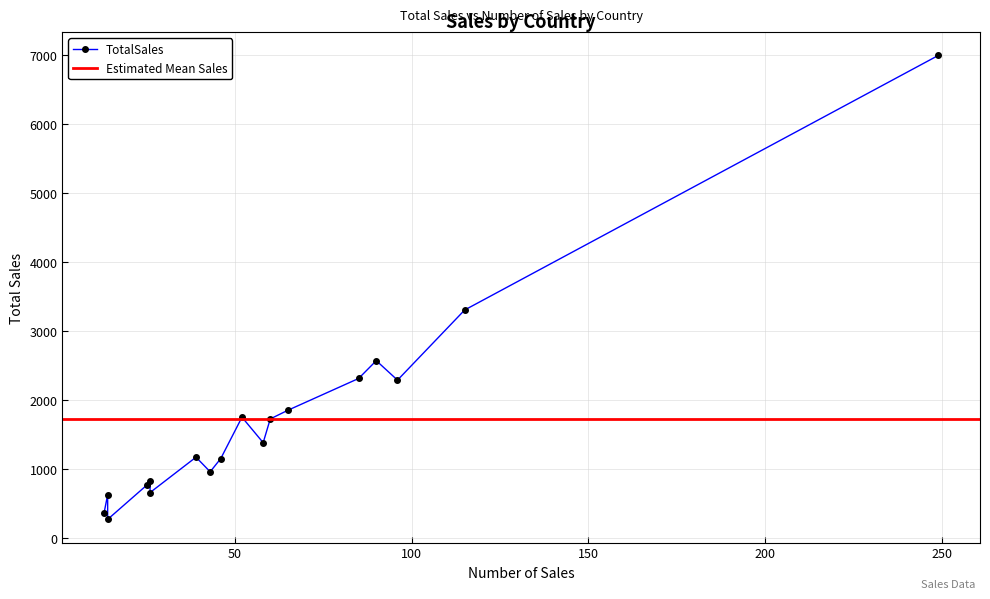

Reading left to right, extract all data points from this chart.

Argentina=834.3	Austria=2574.6	Belgium=1155.5	Canada=1729.7	Denmark=1175.4	Finland=371.1	France=3308.8	Germany=6999.1	Ireland=1755.0	Italy=963.4	Mexico=1855.6	Norway=632.4	Poland=273.4	Portugal=766.7	Sweden=2316.2	Switzerland=662.5	UK=2292.2	Venezuela=1385.4